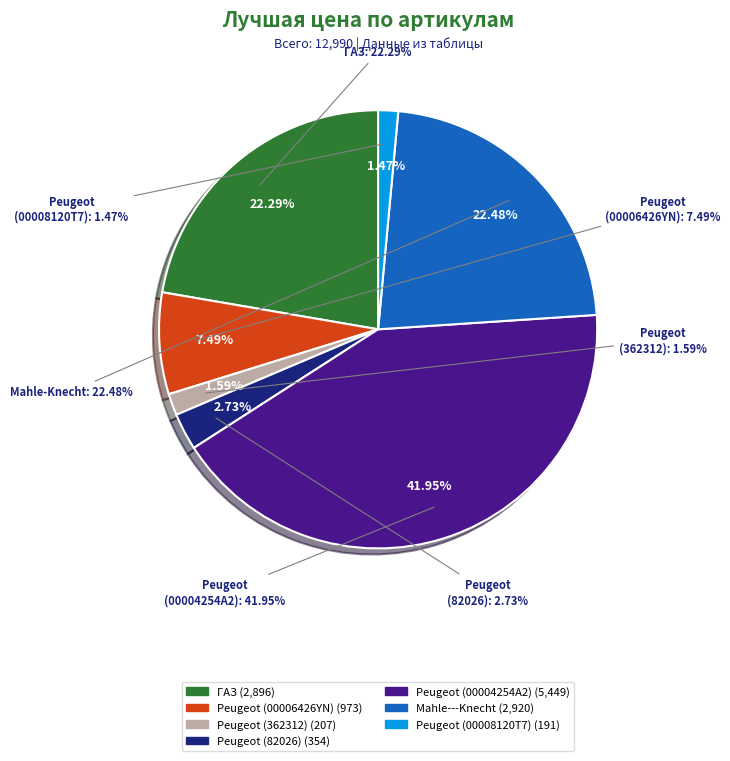

To the nearest percent, what is the average slice percentage?

14%